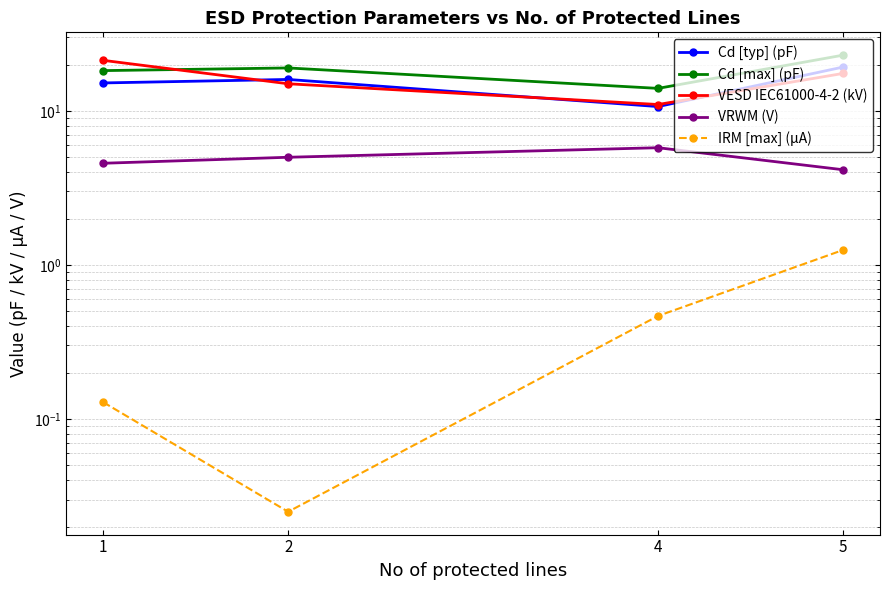

Which series has the largest range (max minus min)?

VESD IEC61000-4-2 (kV)